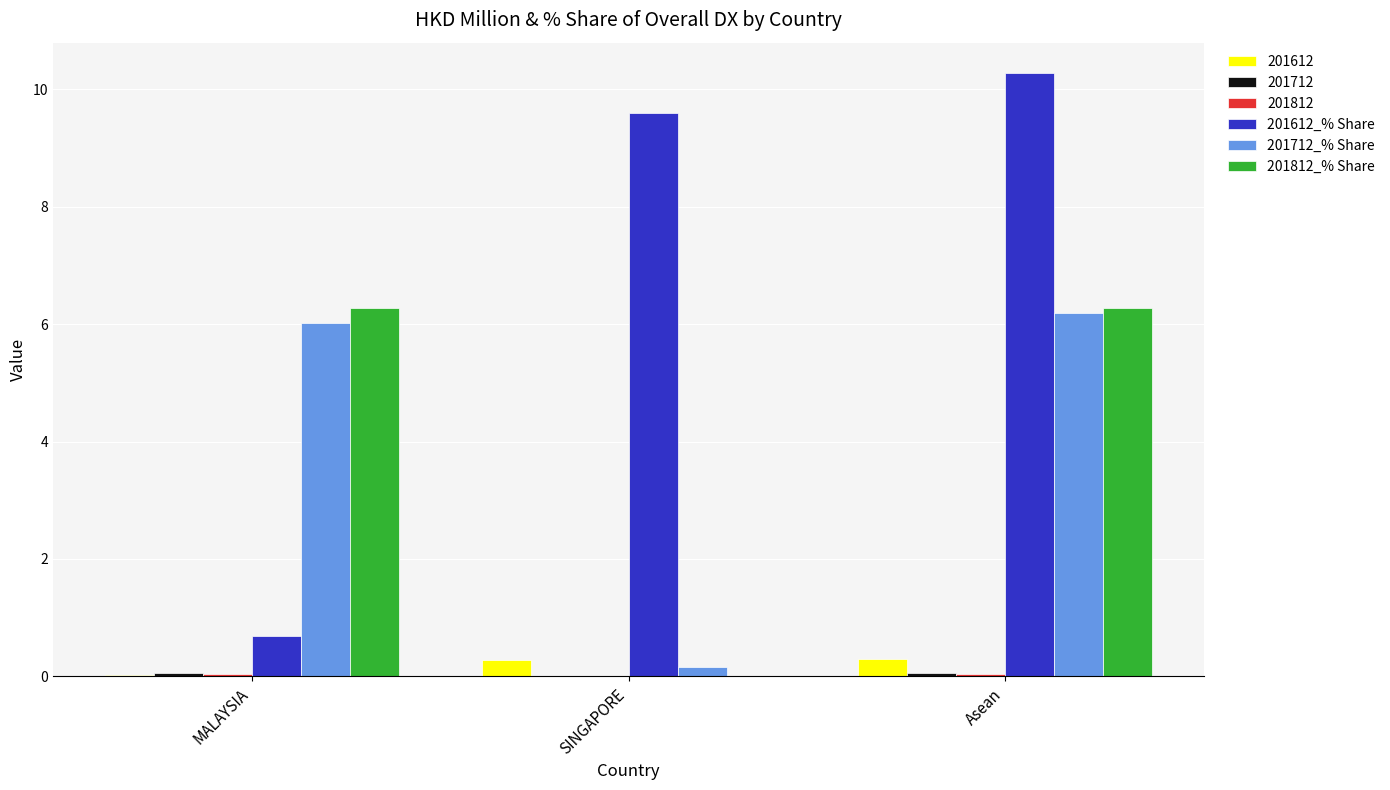

What is the sum of the 201612_% Share values at SINGAPORE and MALAYSIA?

10.3